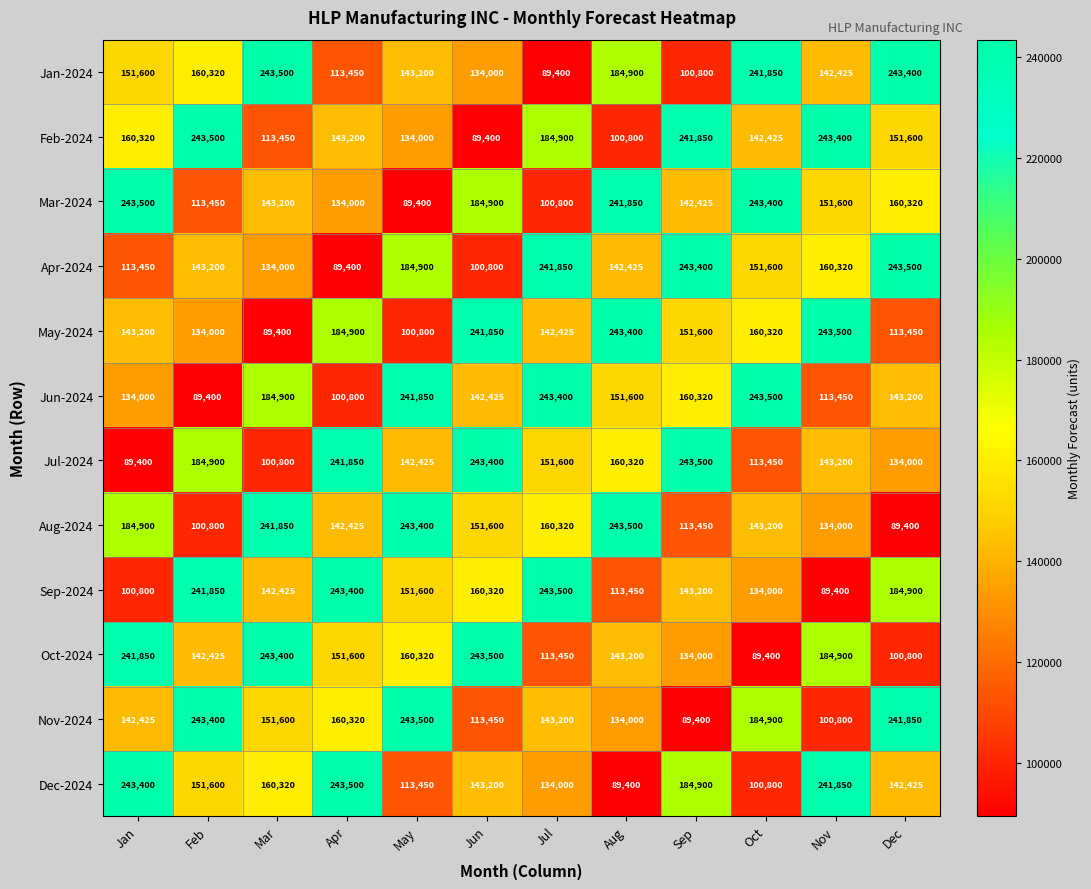

What is the sum of the Oct-2024 values at Jan and Oct?

331250